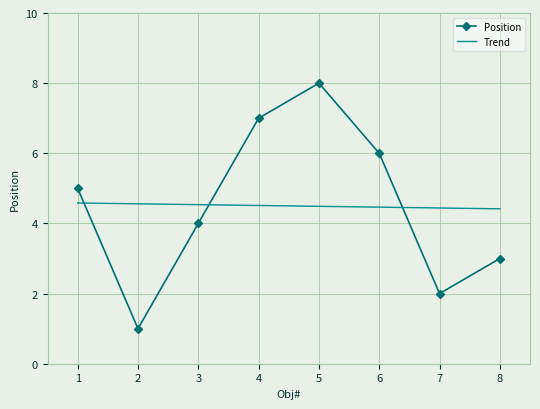

What is the maximum value for Trend?

4.6